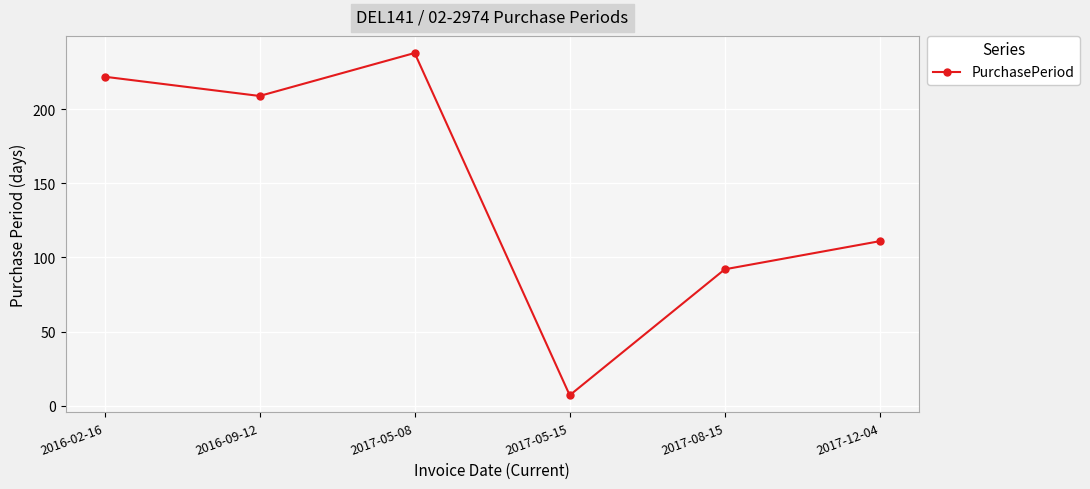

Reading left to right, transcribe all the data shown in this chart.

222	209	238	7	92	111